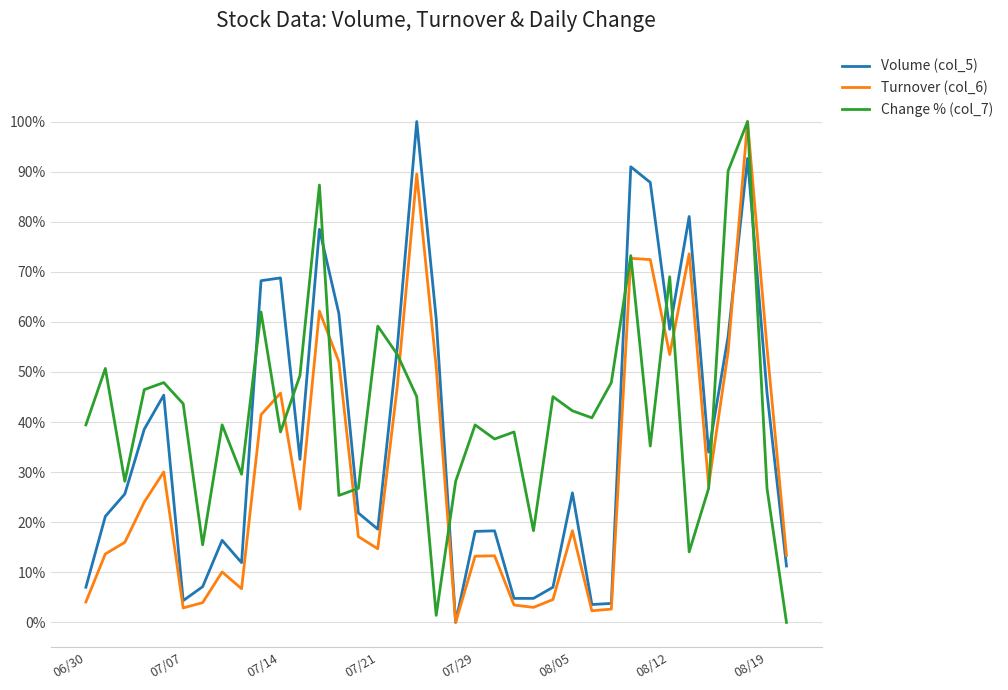

Does the chart have visible grid lines?

Yes